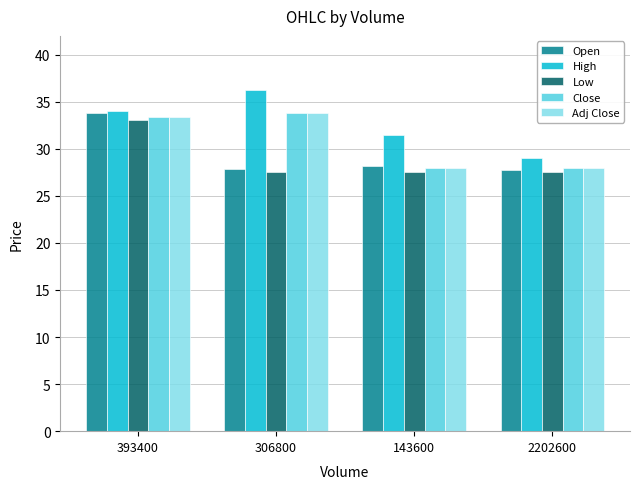

Does the chart contain stacked bars?

No